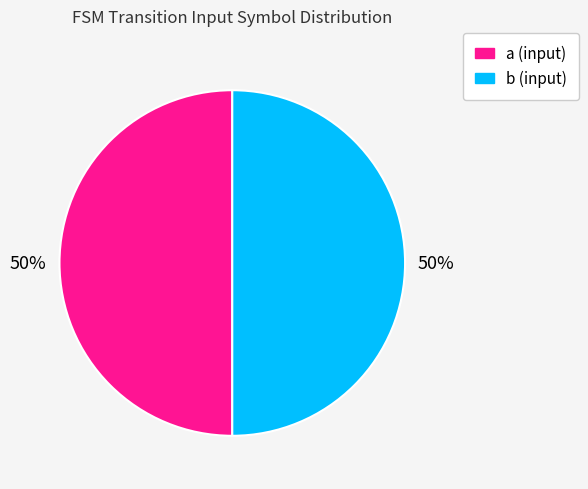

To the nearest percent, what is the average slice percentage?

50%